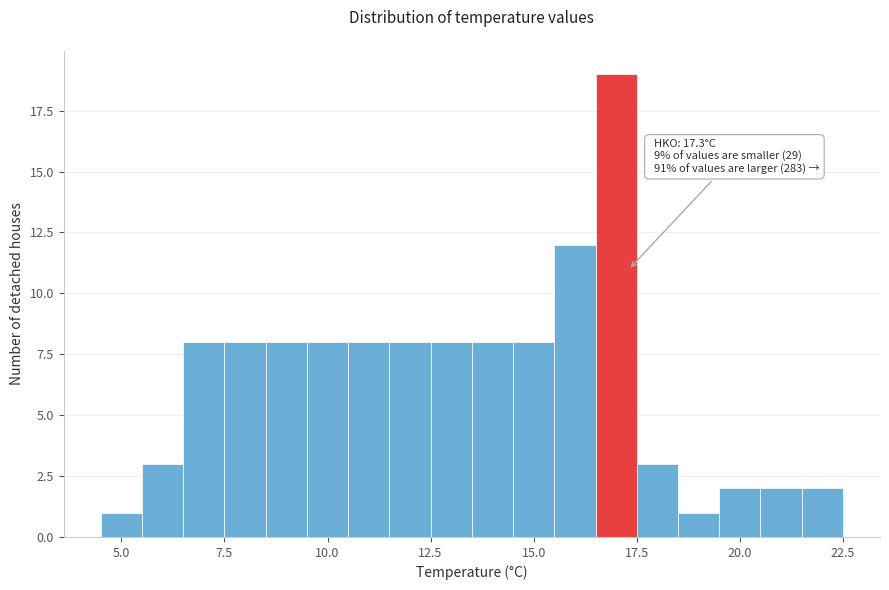

Around what value on the x-axis is the tallest bar? Give the approximate position of its centre, as read against the axis.

17.0